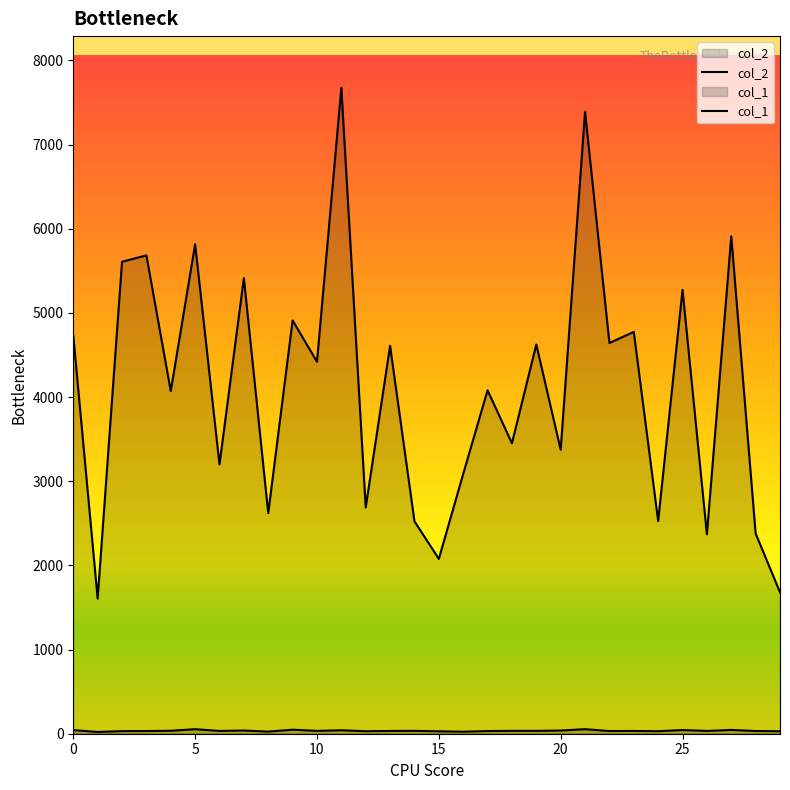

What is the minimum value shown in the chart?

21